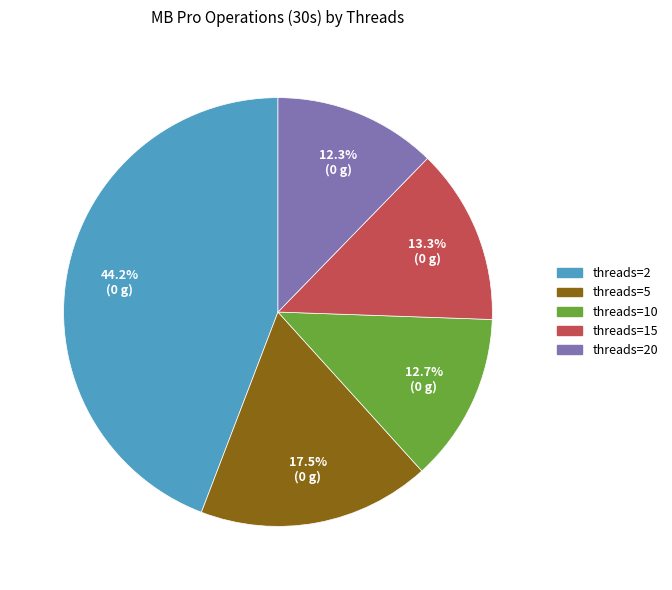

Combined, do threads=15 and threads=10 account for over 50%?

No